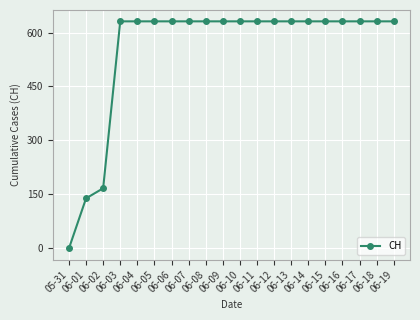

What is the sum of all values?

11033